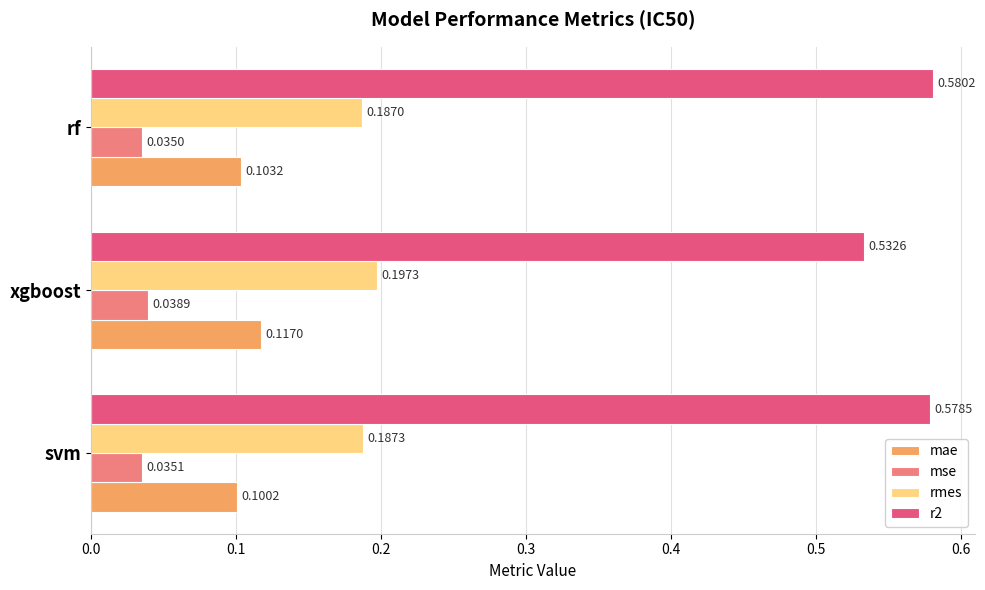

At how many categories does at least one series exceed 0?

3